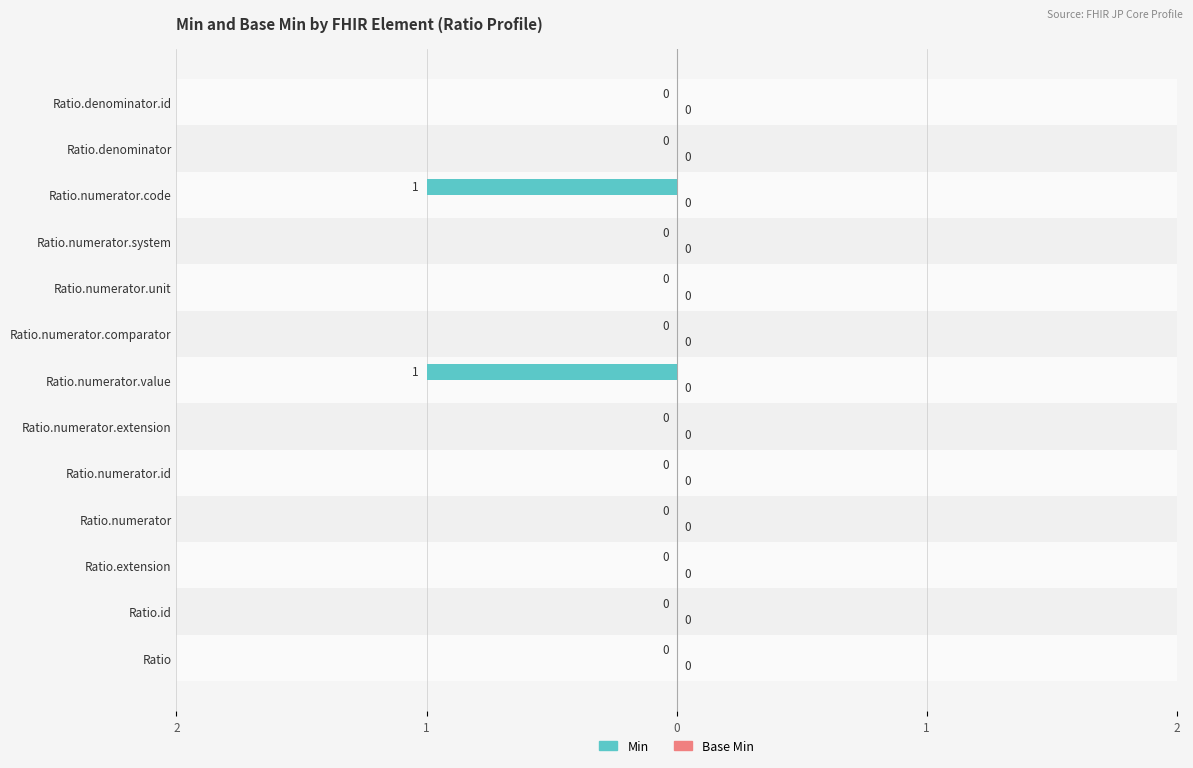

Are the bars horizontal?

Yes